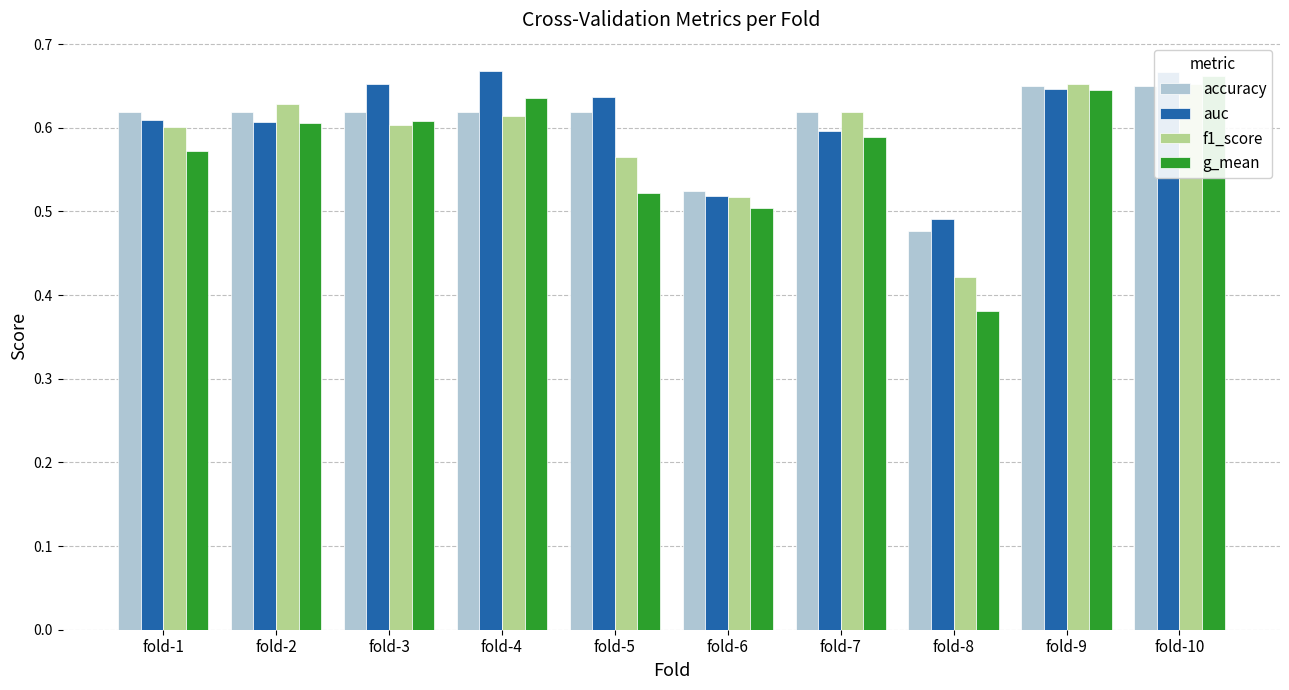

Count the accuracy values in the range 0 to 1.

10